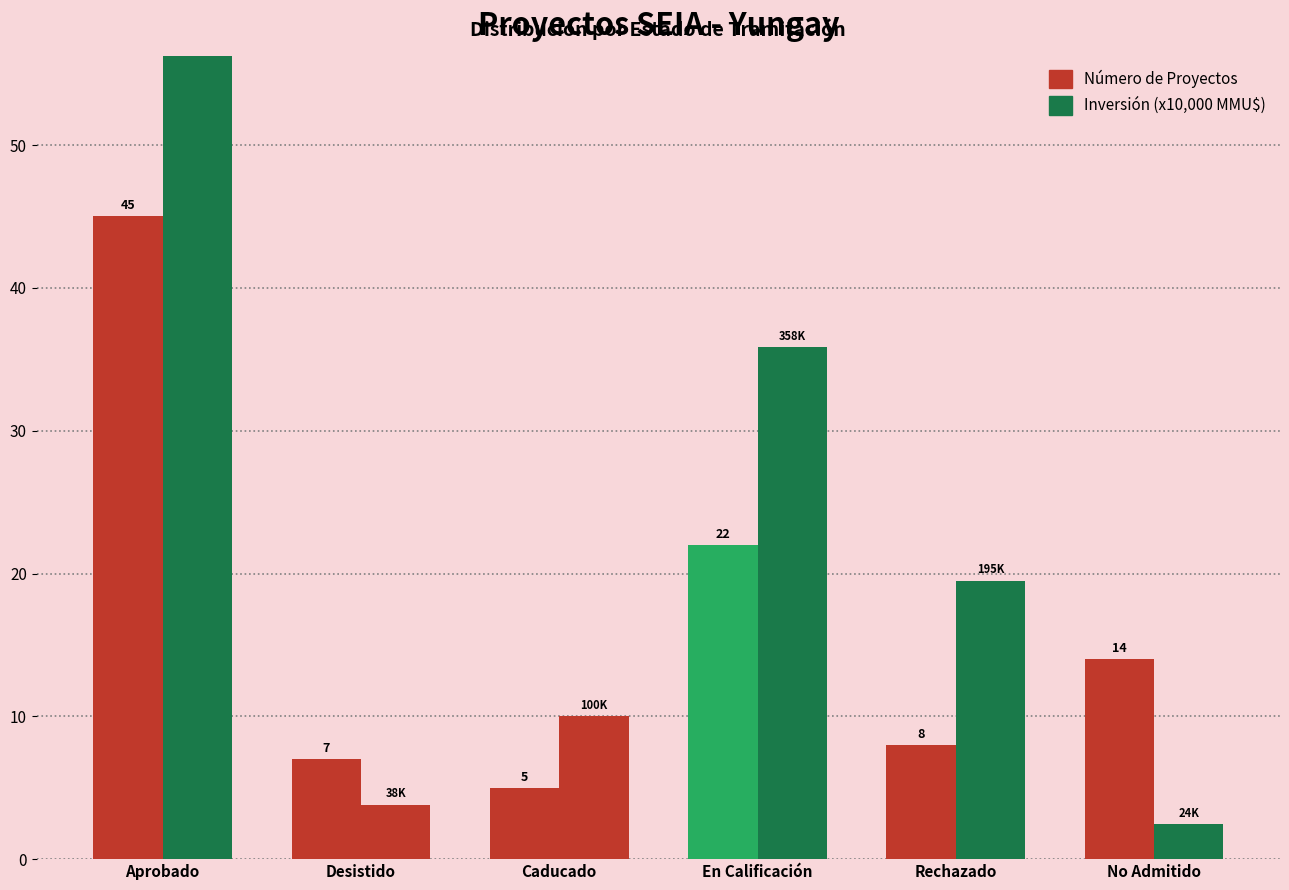

What is the difference between the Número de Proyectos values at No Admitido and Aprobado?

31.0